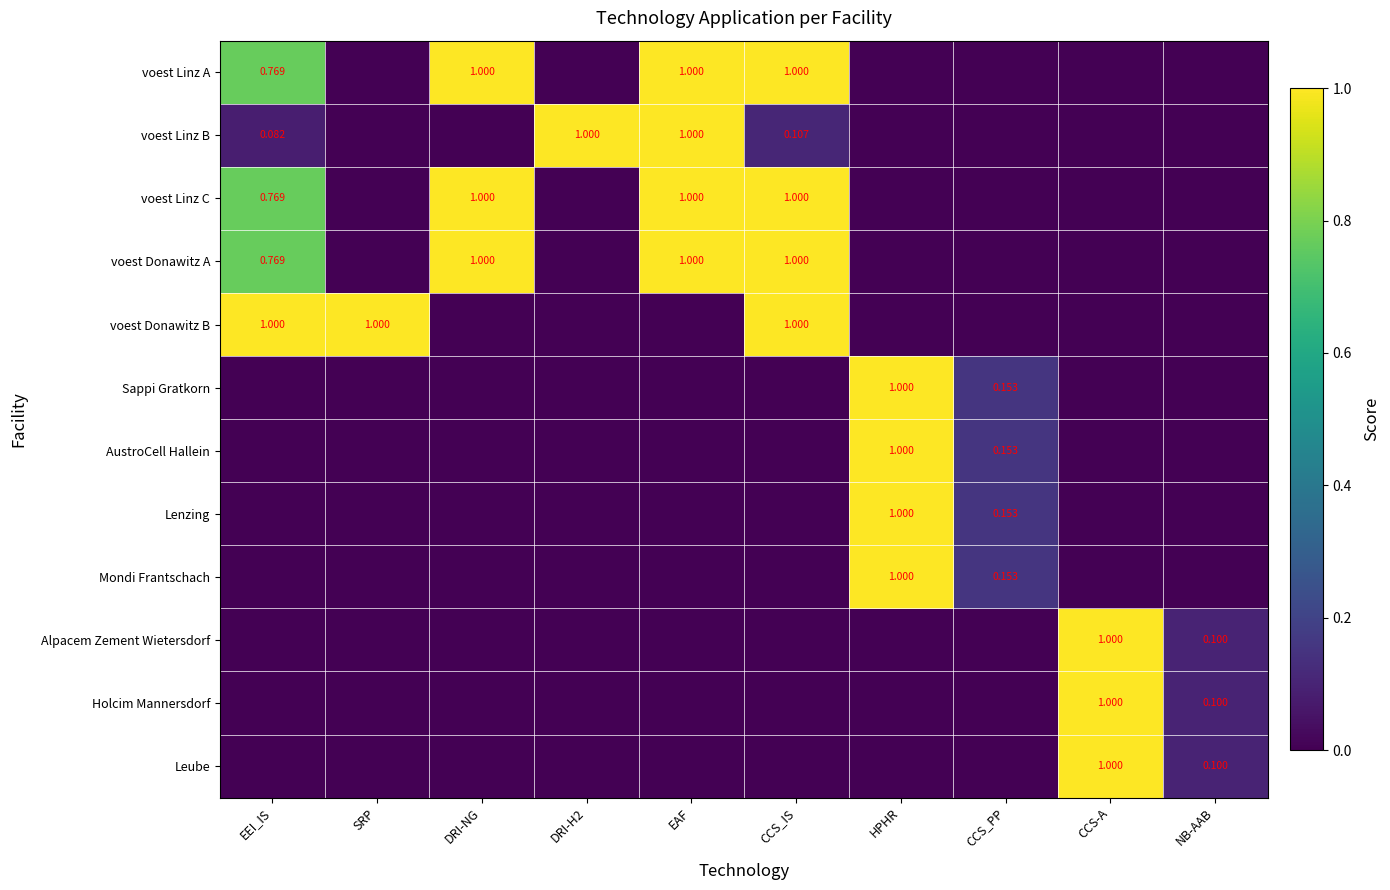

How many distinct data groups are displayed?

12